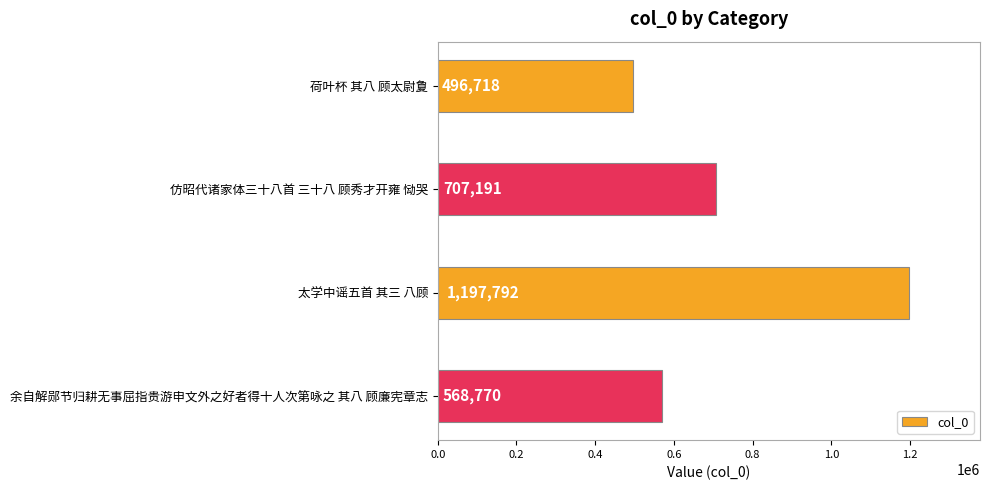

Does the chart contain any negative values?

No